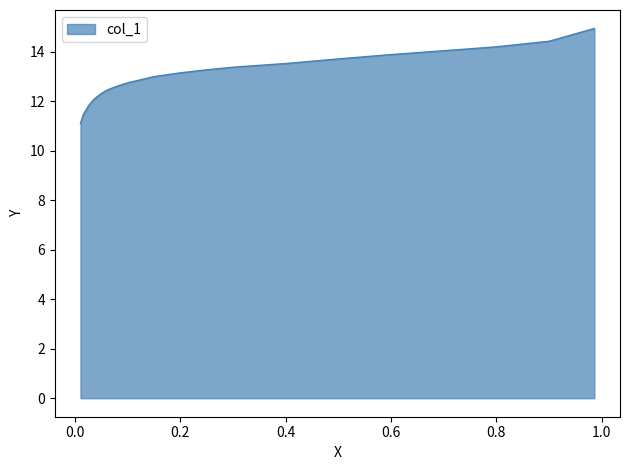

Approximately how many times larger is the value at 0.7014 compared to 0.0109?

1.3